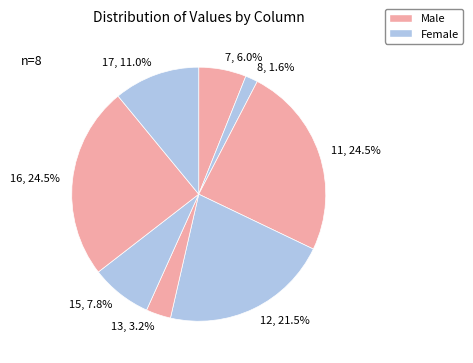

Does any single category account for the majority?

No